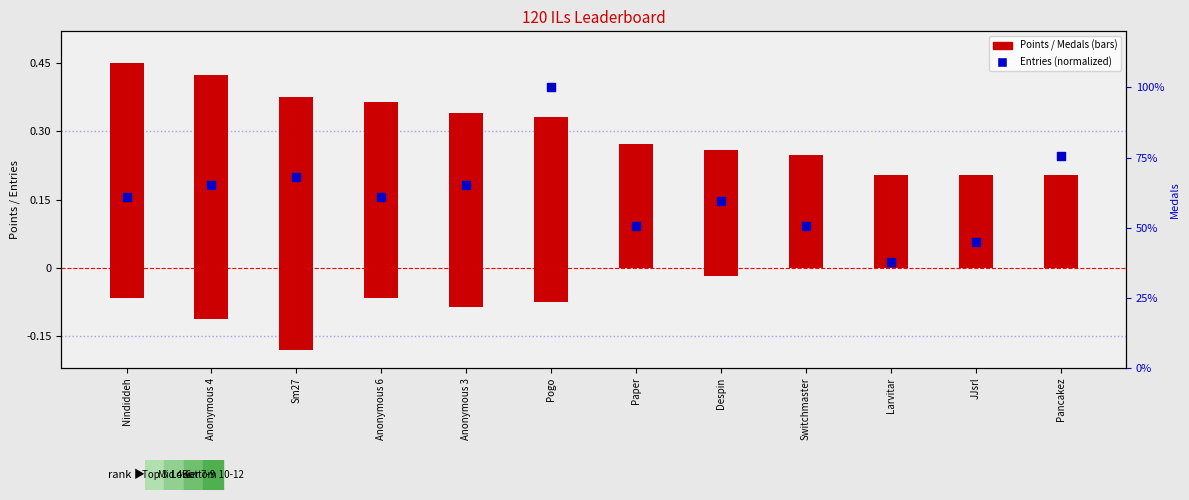

Which series has the widest spread of Y values?

Entries (normalized)